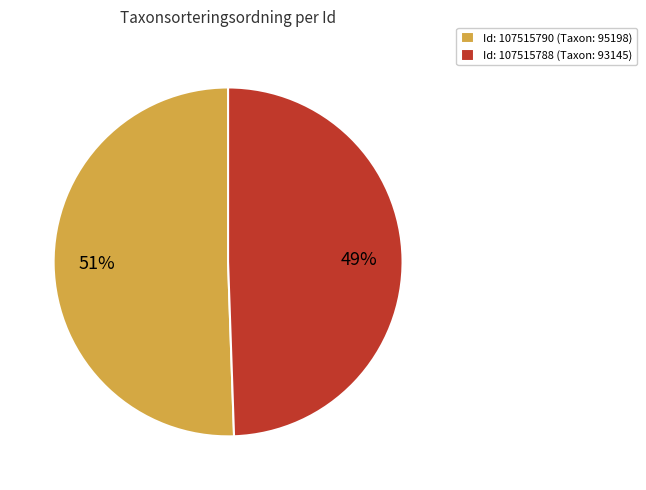

Is it true that Id: 107515790 (Taxon: 95198) is 51% of the pie?

True